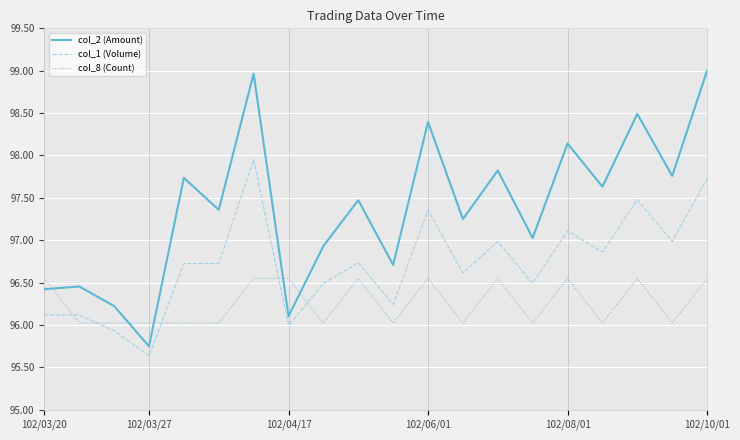

What is the lowest value of the col_8 (Count) series?

96.0